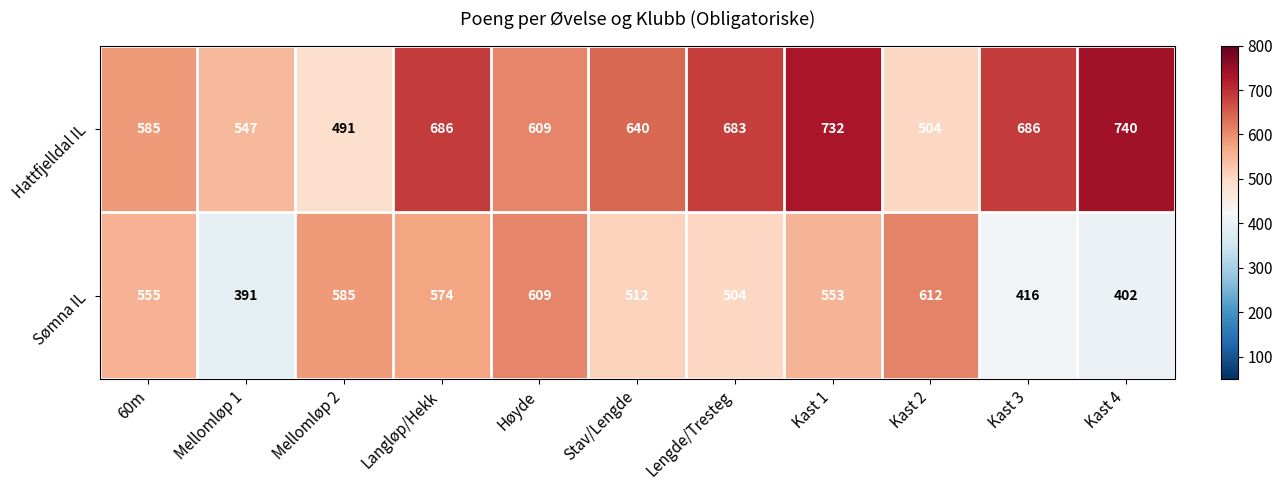

Reading right to left, extract all data points from this chart.

Hattfjelldal IL: 740	686	504	732	683	640	609	686	491	547	585
Sømna IL: 402	416	612	553	504	512	609	574	585	391	555